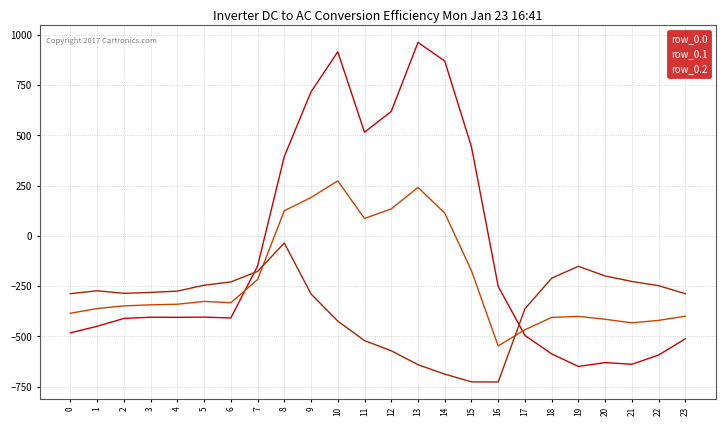

What is the highest value of the row_0.0 series?

962.7